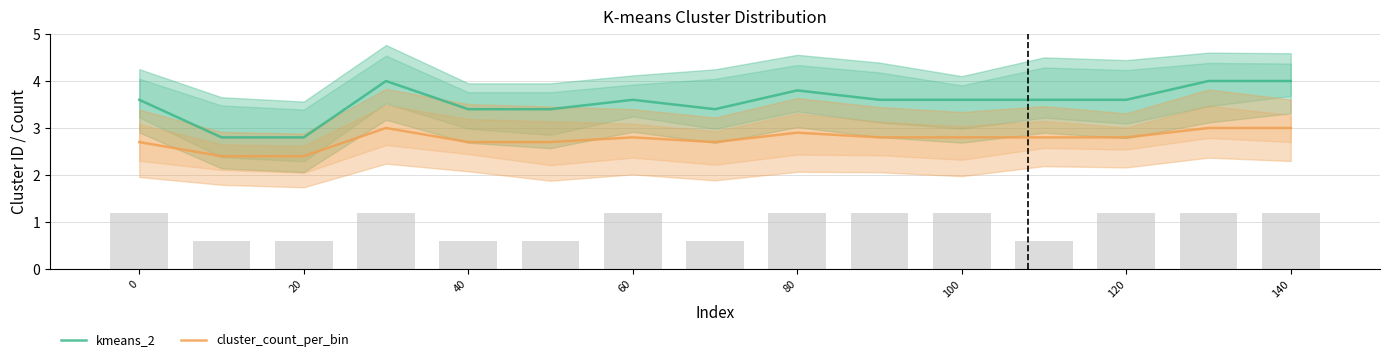

Is it true that cluster_count_per_bin equals 3.0 at 13?

True